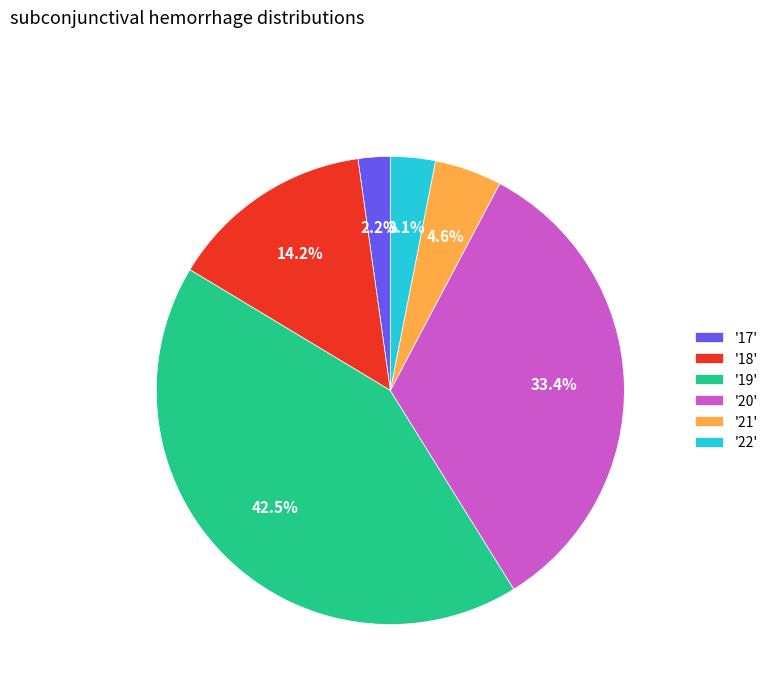

What is the total percentage of '22' and '19'?

45.6%